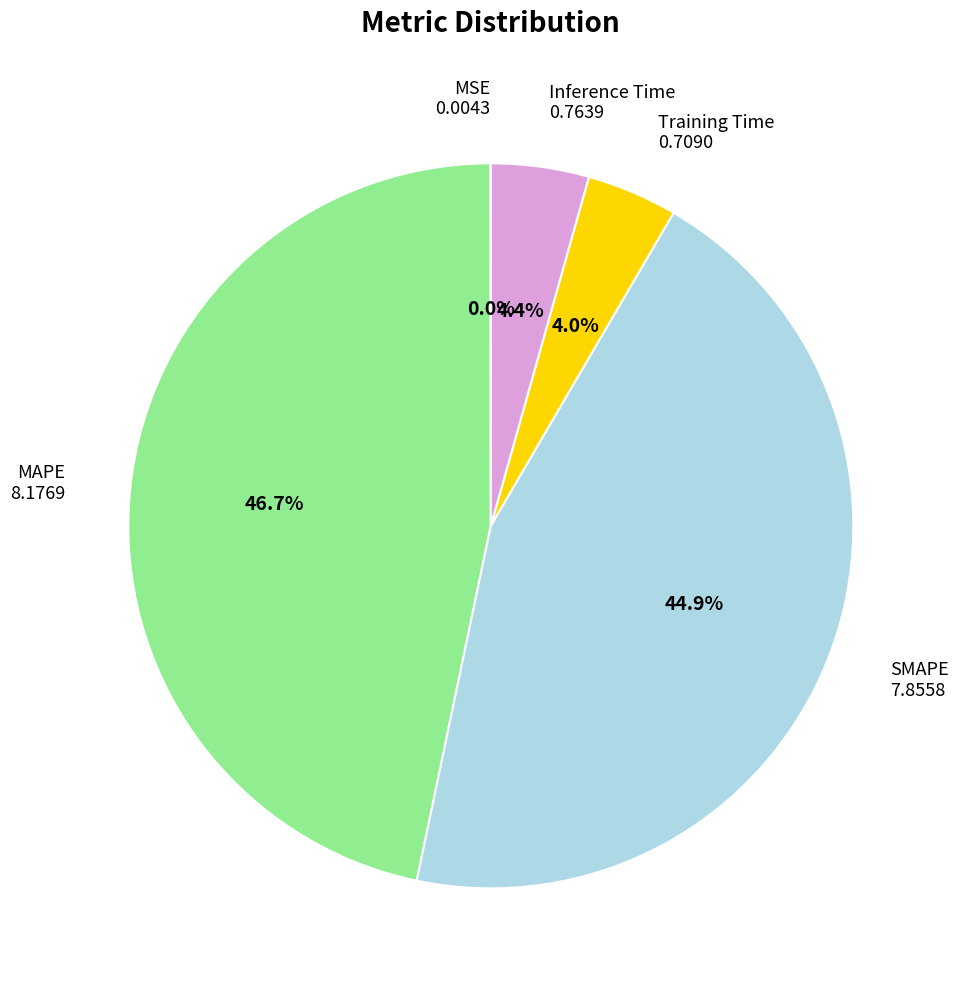

Is there any slice that represents more than half of the pie?

No